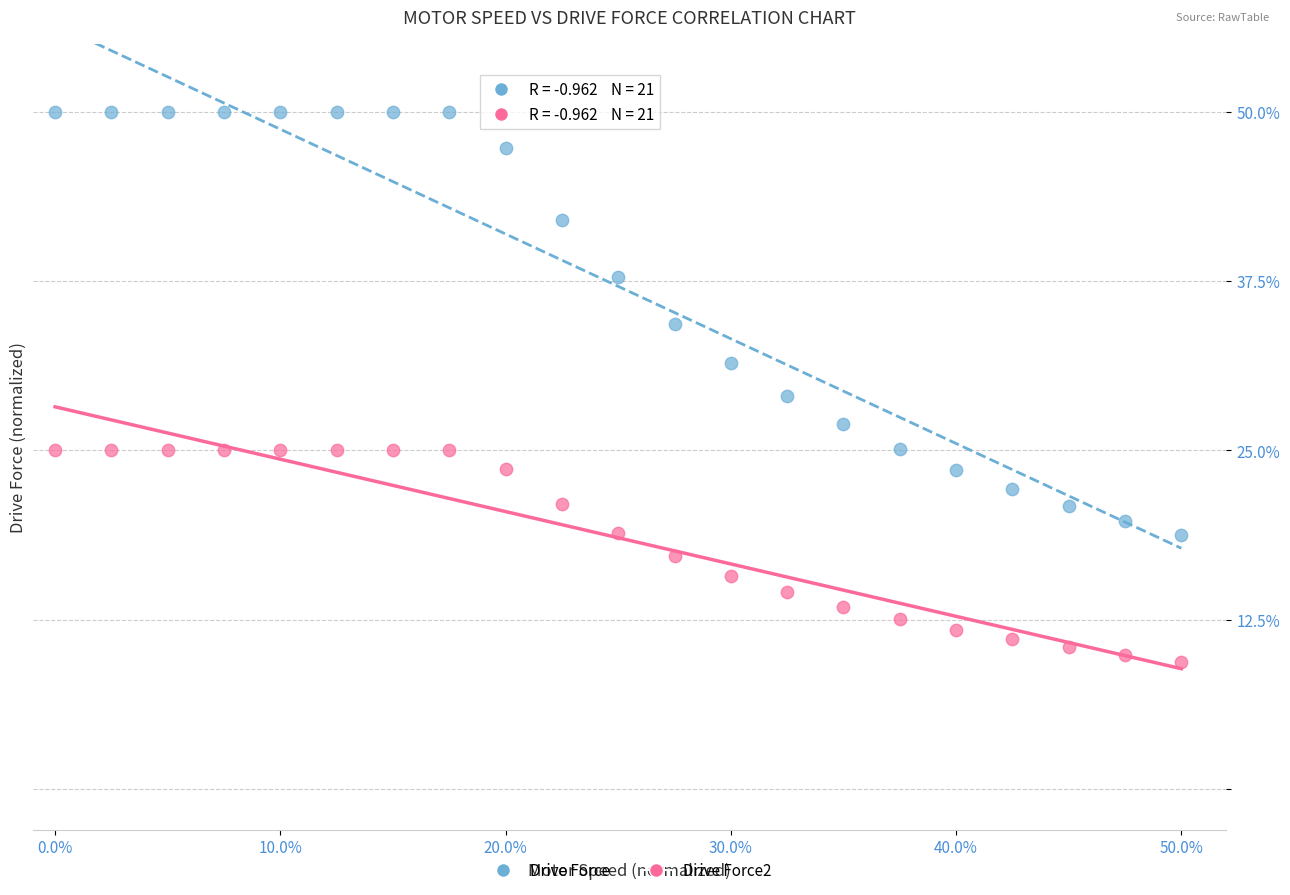

Which series reaches the maximum Y coordinate?

Drive Force